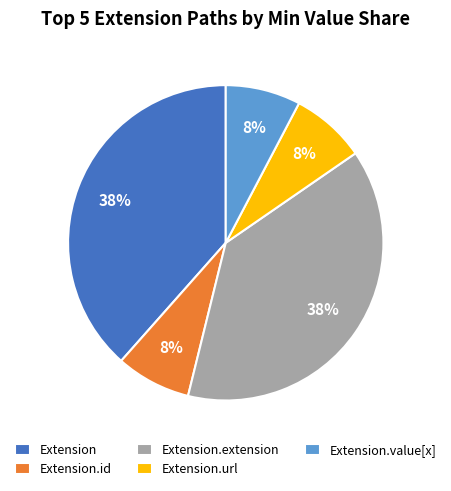

To the nearest percent, what percentage of the pie is Extension.url?

8%